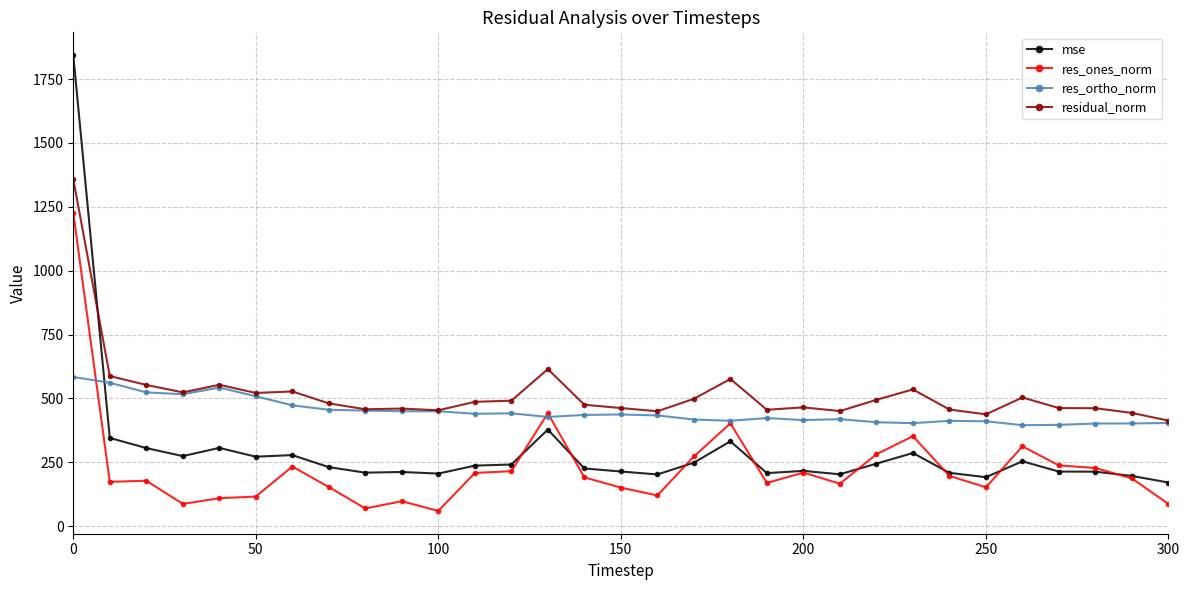

Which series has the largest range (max minus min)?

mse